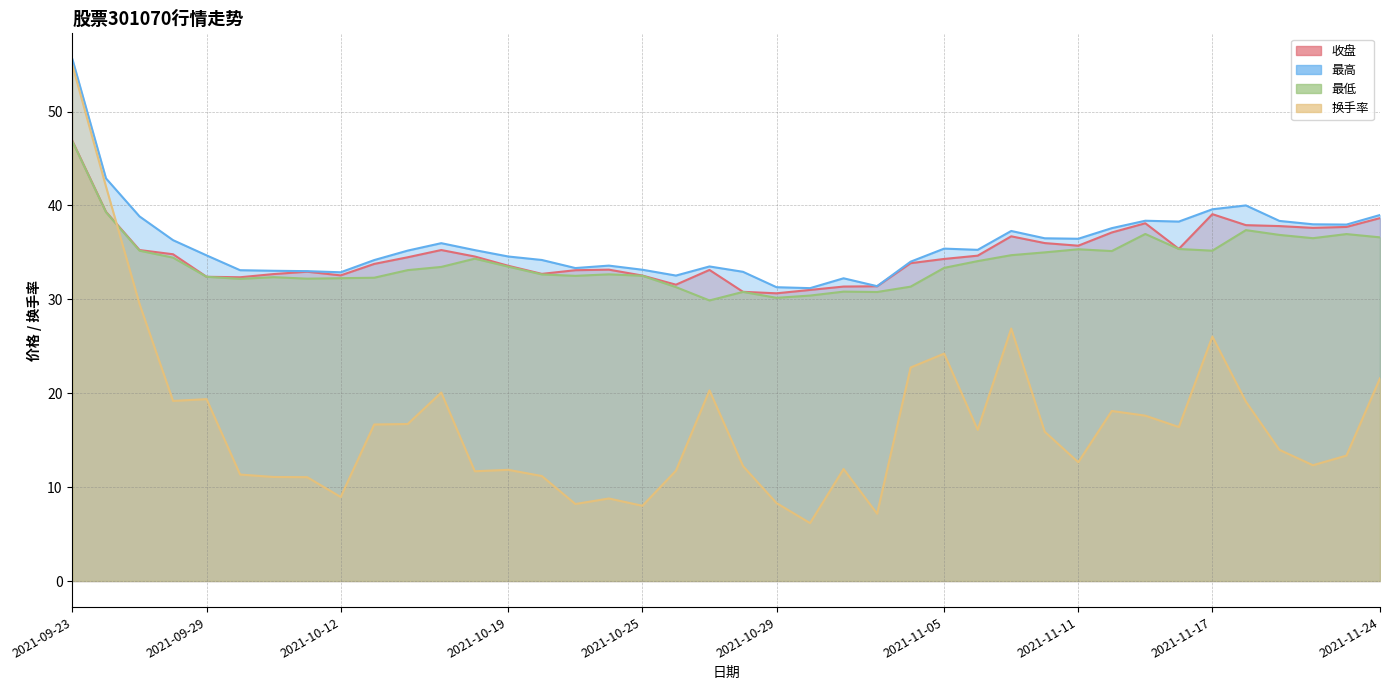

Which category has the lowest value in the 收盘 series?

2021-10-29